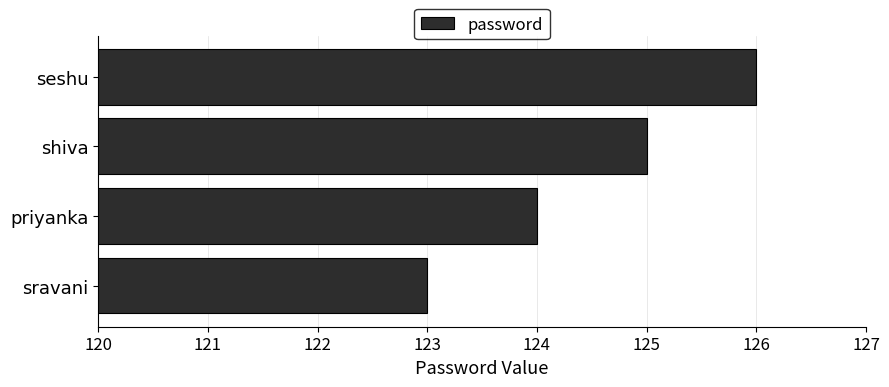

List the labels in order of value, largest first.

seshu, shiva, priyanka, sravani